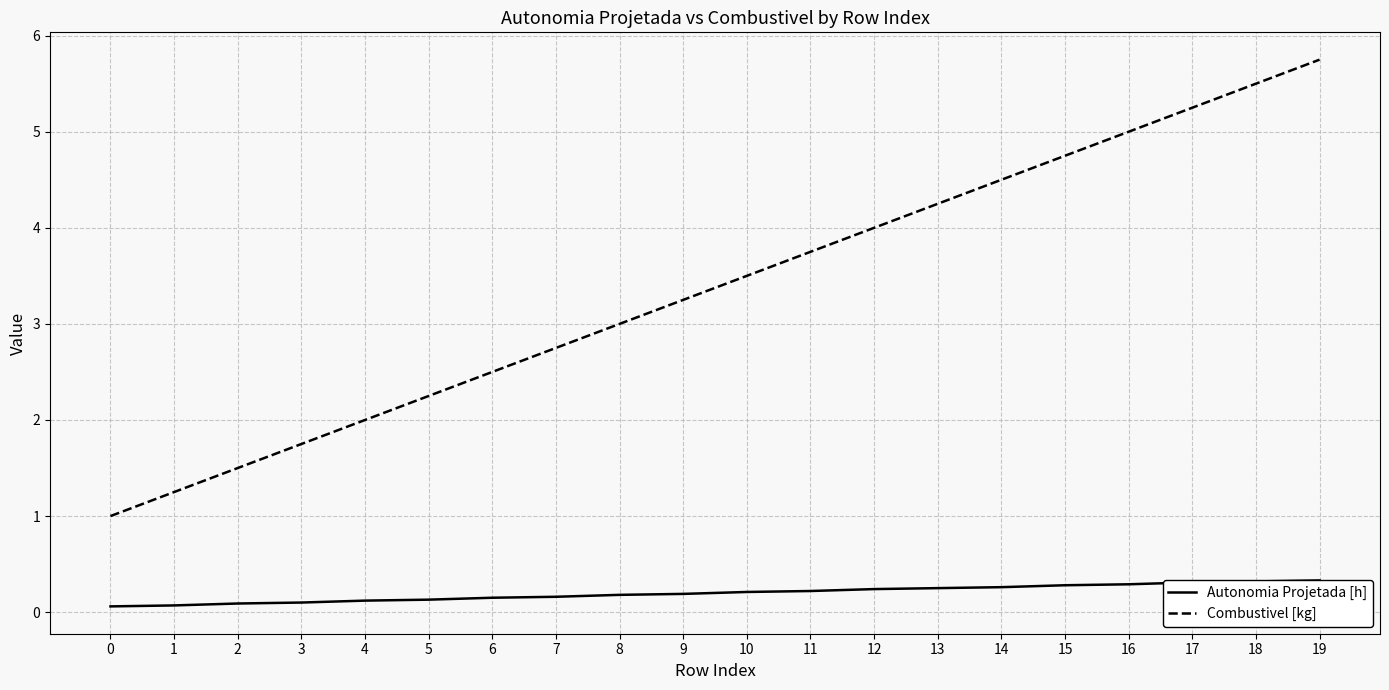

Which category has the highest value across all series?

19